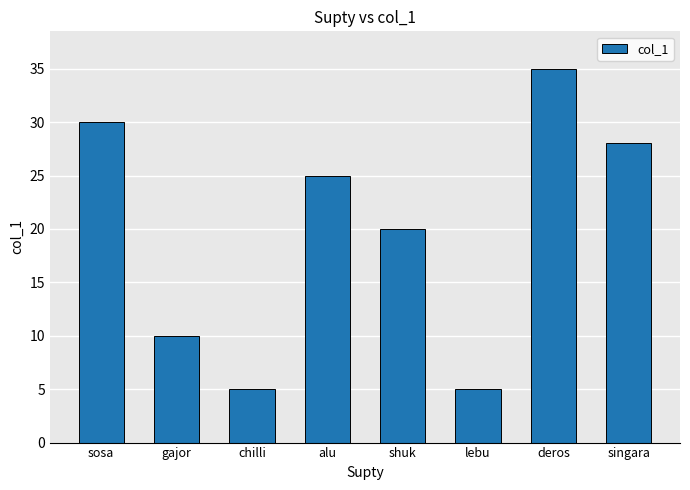

What is the smallest value displayed?

5